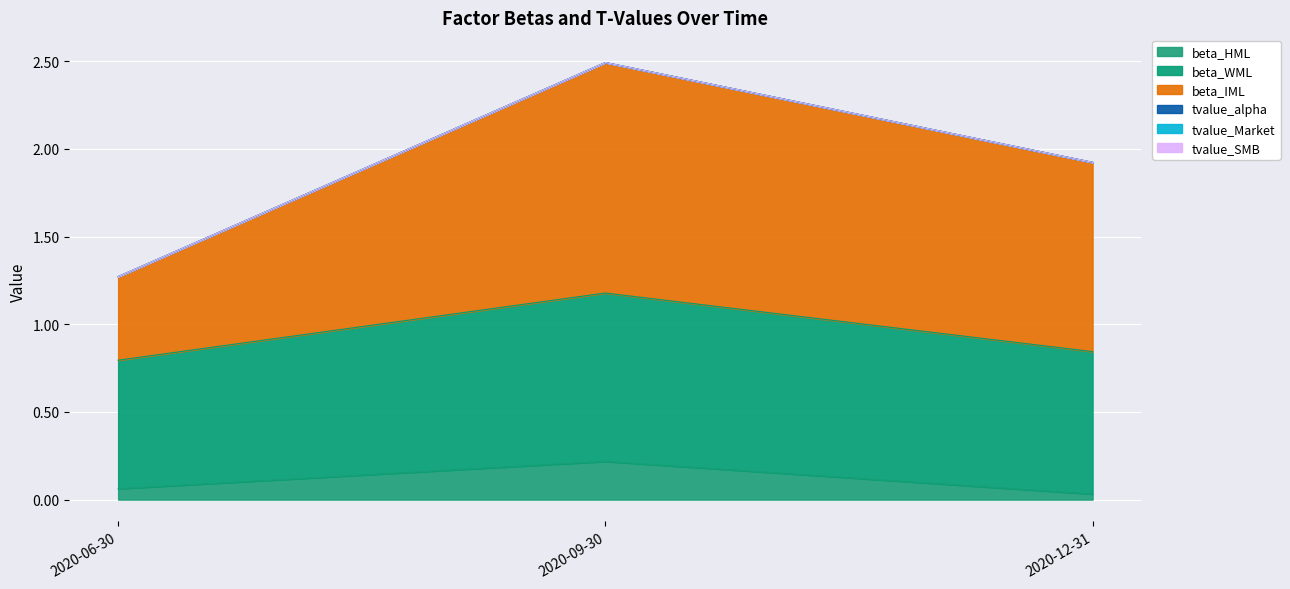

How many lines are shown in the chart?

6